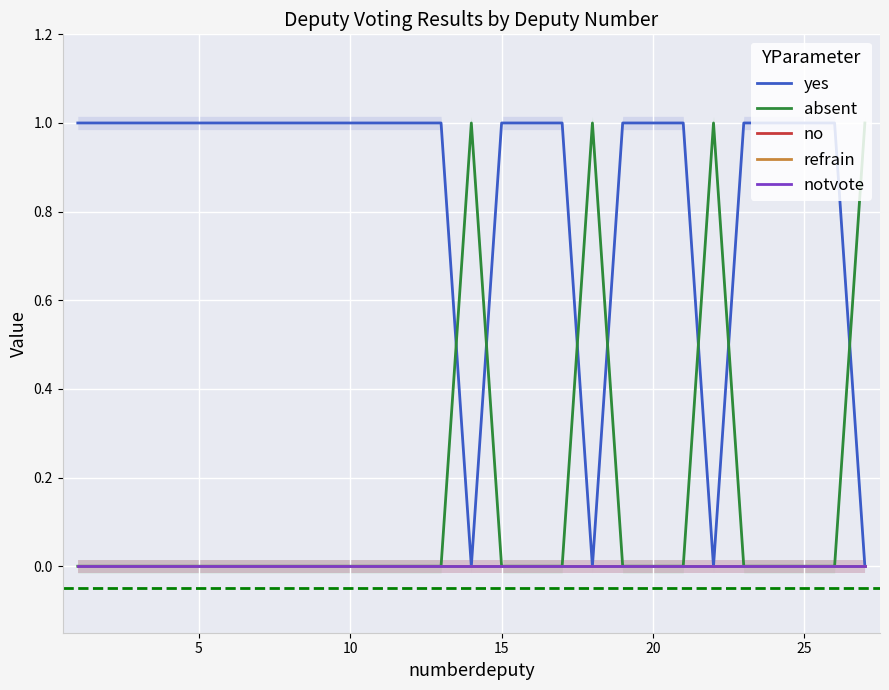

How many lines are shown in the chart?

5